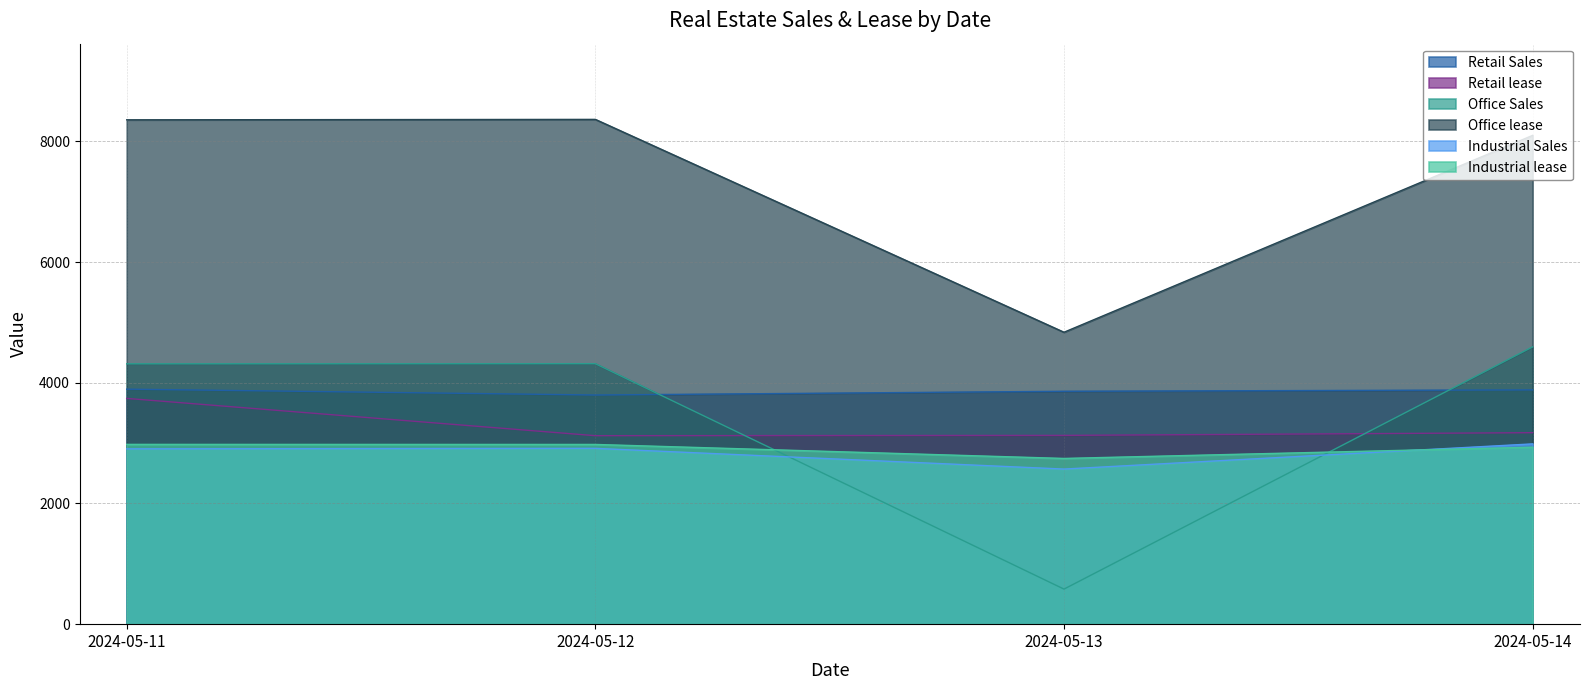

Reading right to left, extract all data points from this chart.

Retail Sales: 3882	3859	3797	3894
Retail lease: 3173	3128	3123	3741
Office Sales: 4595	581	4316	4314
Office lease: 8099	4837	8364	8357
Industrial Sales: 2987	2570	2913	2905
Industrial lease: 2932	2746	2978	2979